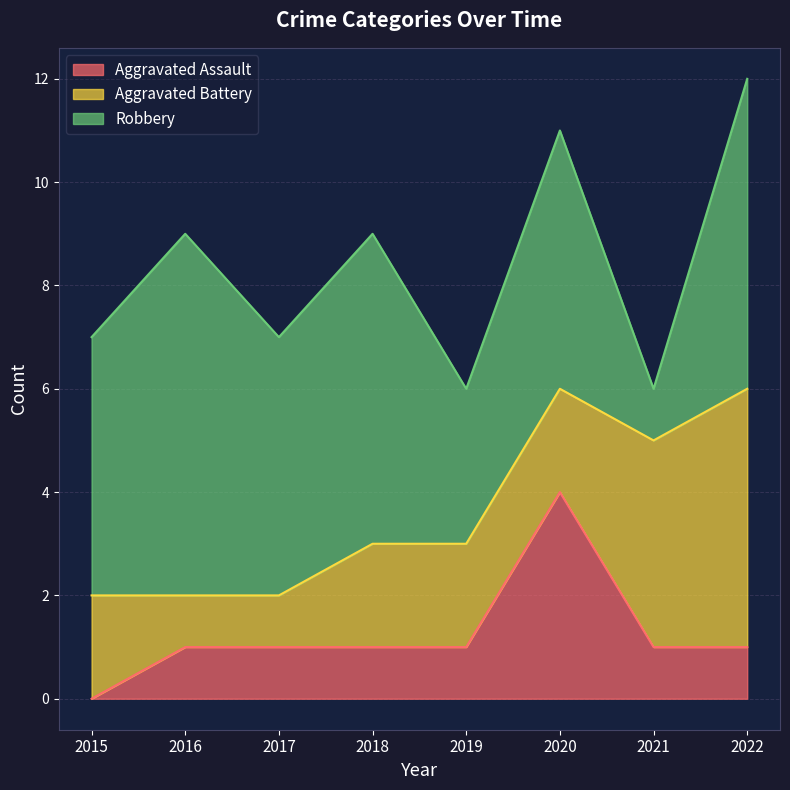

True or false: Aggravated Battery has more than 0 points higher than both neighbors.

False